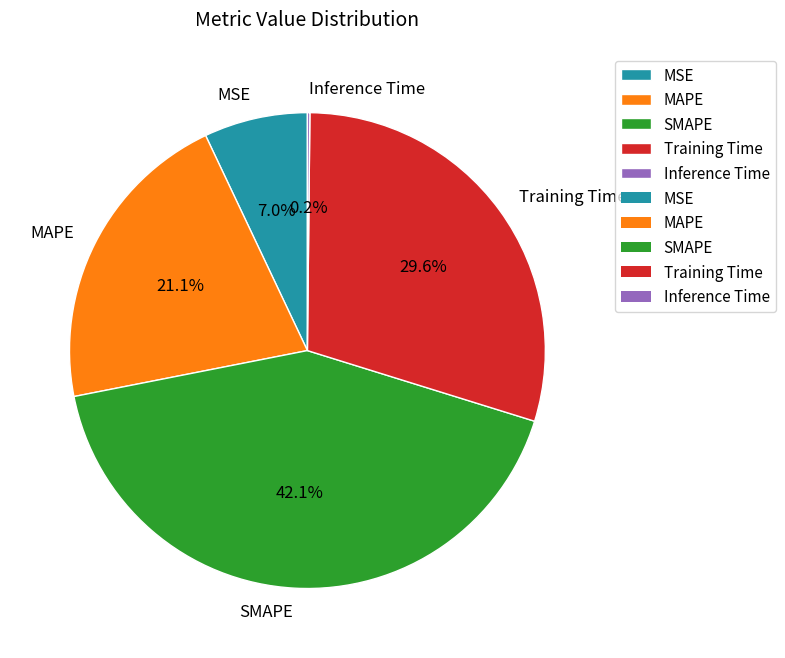

The MAPE slice represents 21% of the pie. True or false?

True